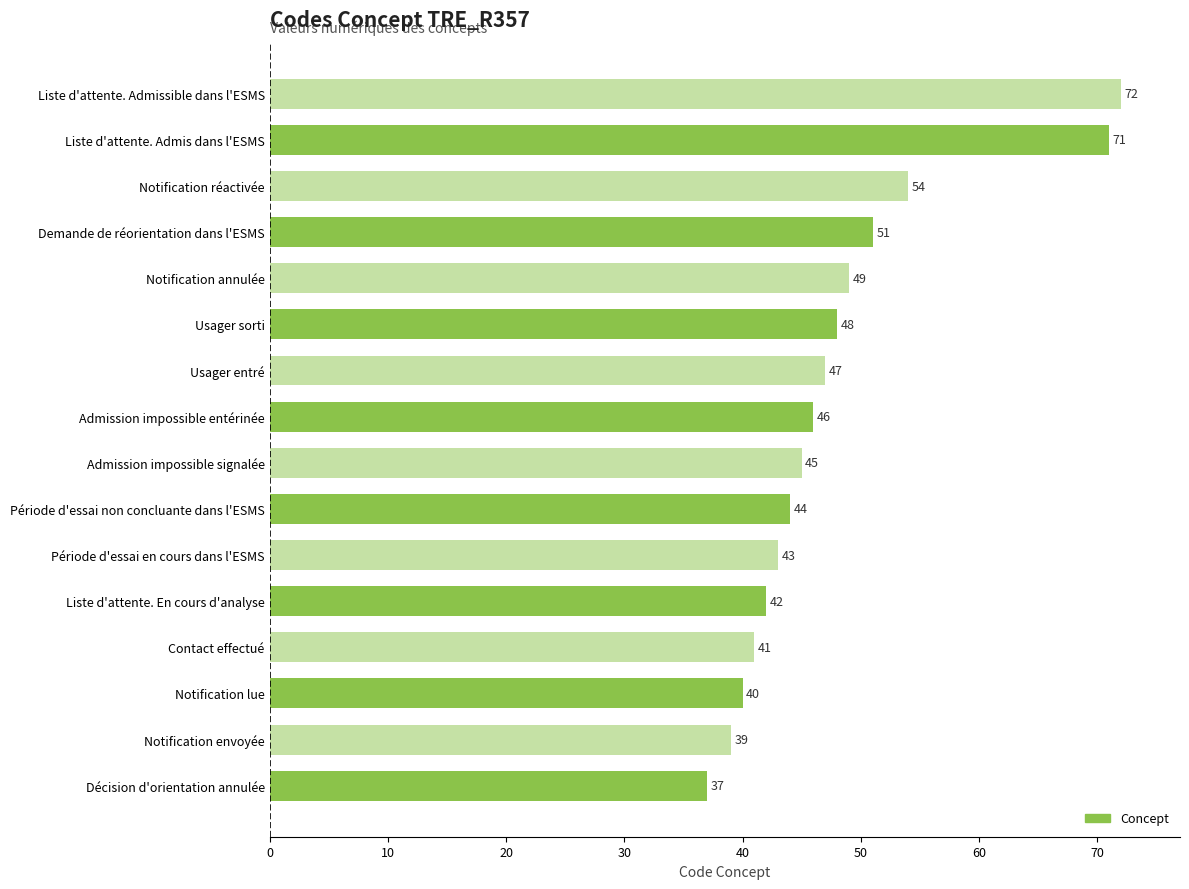

Reading bottom to top, what are all the values shown in this chart?

37	39	40	41	42	43	44	45	46	47	48	49	51	54	71	72